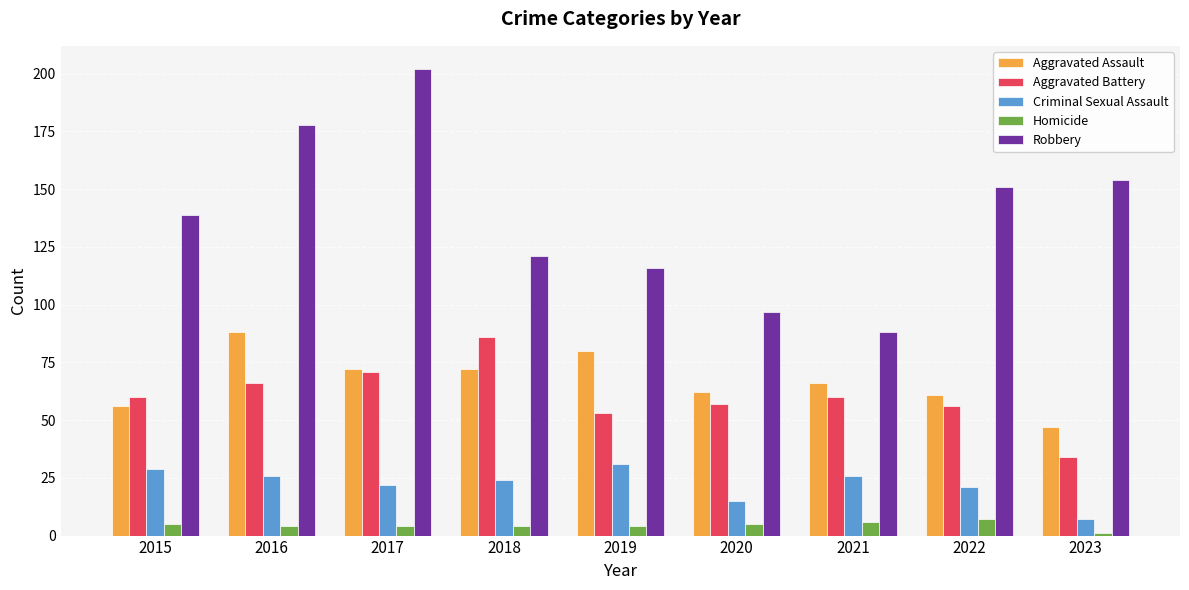

At which label does Robbery reach its peak?

2017